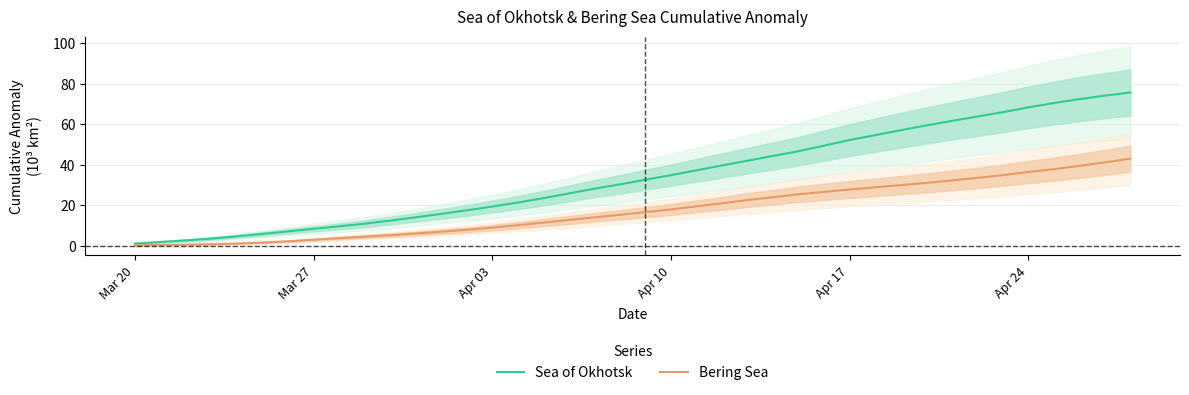

What is the difference between the maximum and minimum values in the Bering Sea series?

42.8